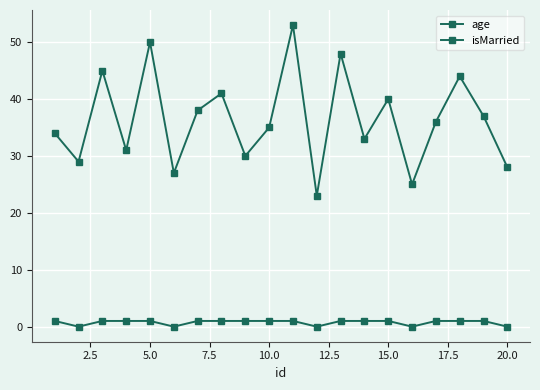

Count the number of data series in this chart.

2